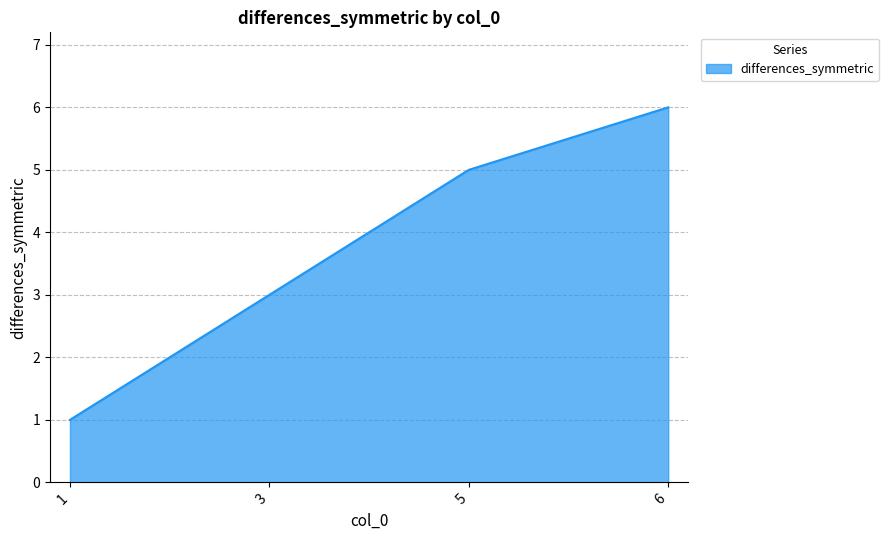

The value at 3 is 3. True or false?

True